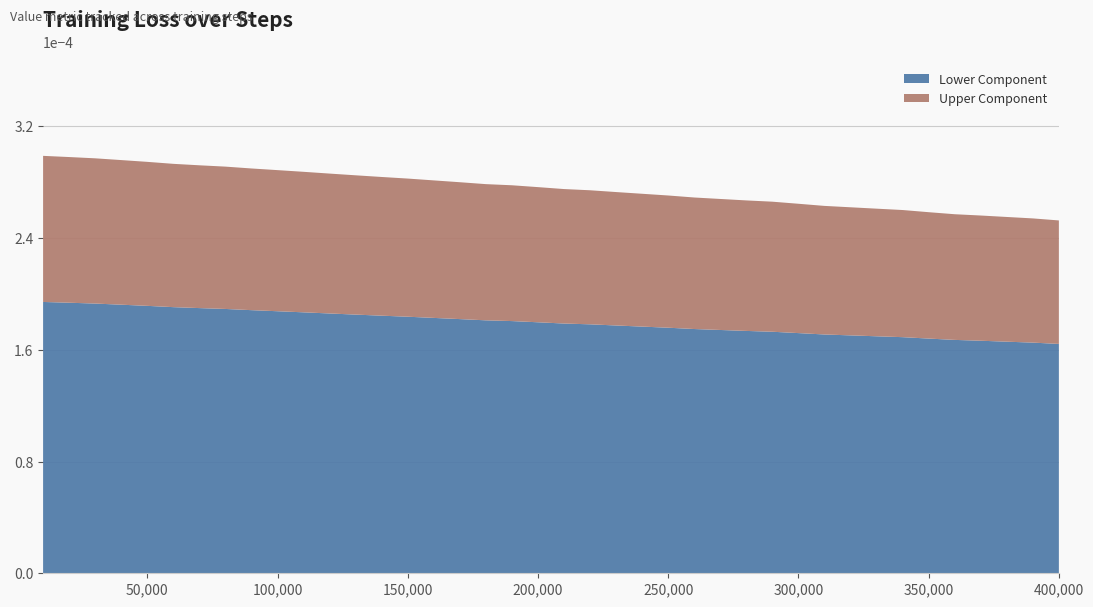

What are all the series names shown in the legend?

Lower Component, Upper Component